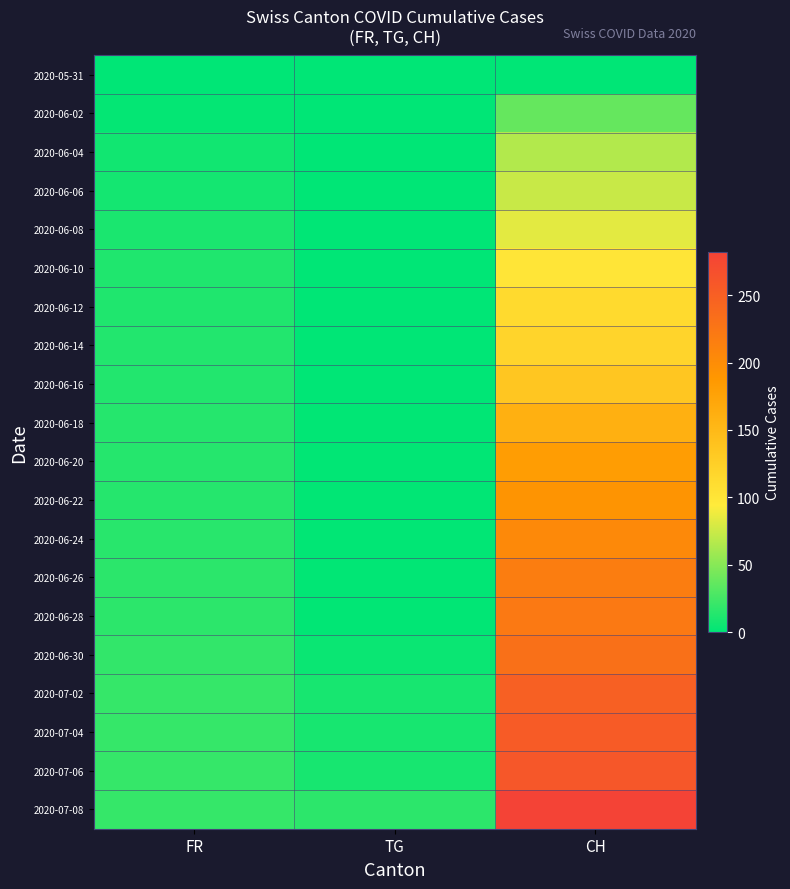

Which series has the largest total across all categories?

2020-07-08